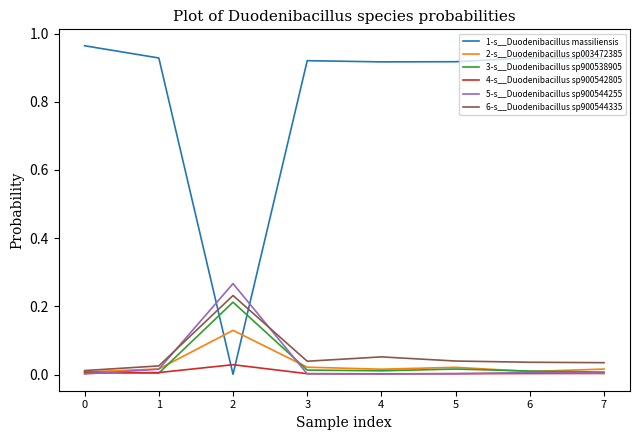

True or false: 1-s__Duodenibacillus massiliensis has a value of 0.5 at 7.

False